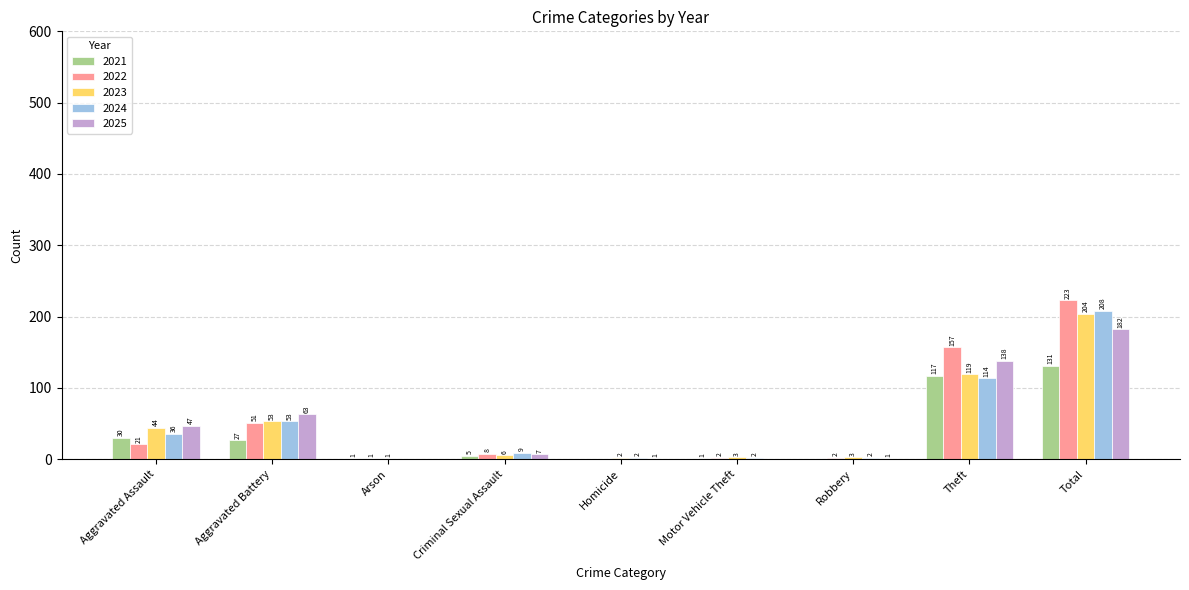

At which category does the chart reach its peak across all series?

Total